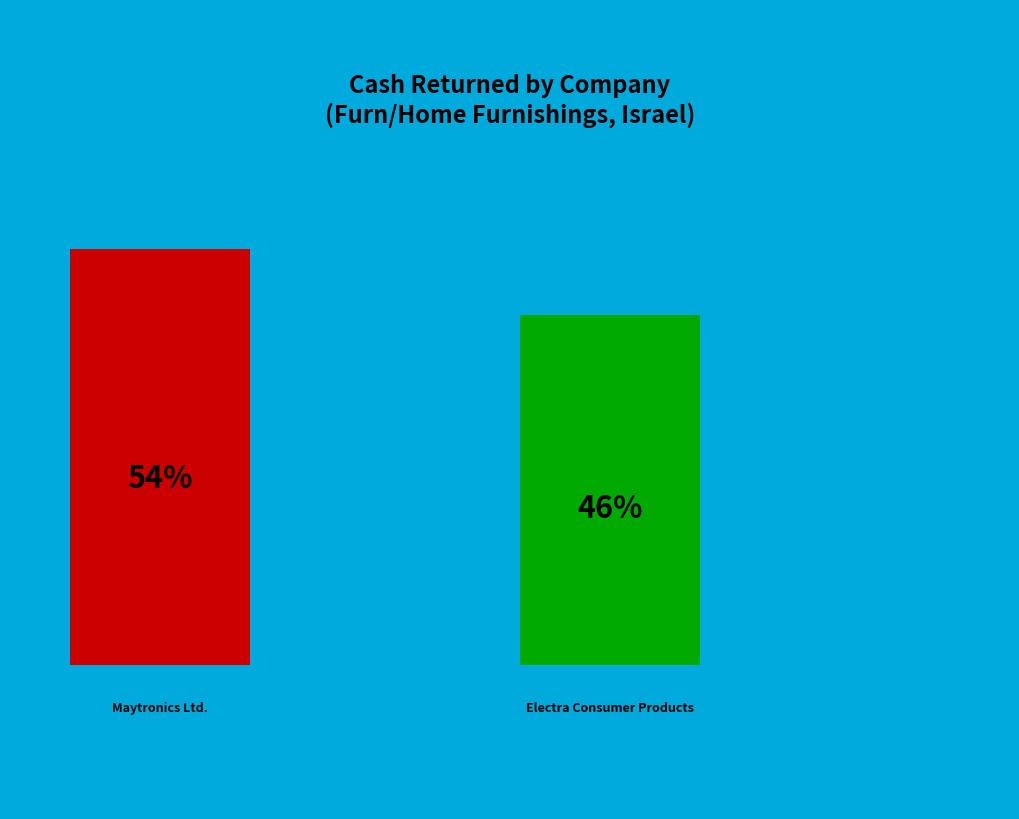

Does Electra Consumer Products (1970) Ltd represent more than half of the total?

No